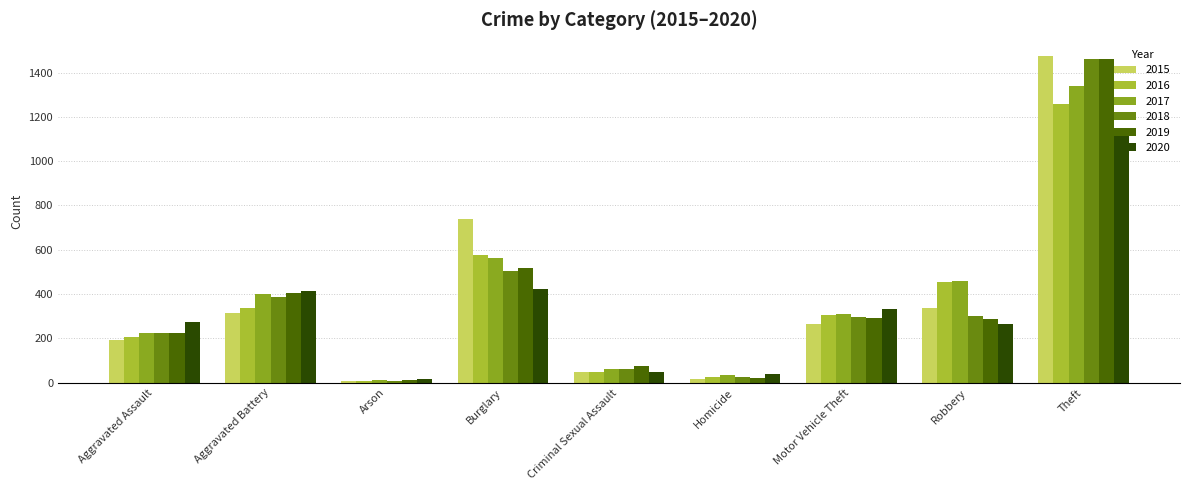

Which label corresponds to the largest value in the chart?

Theft